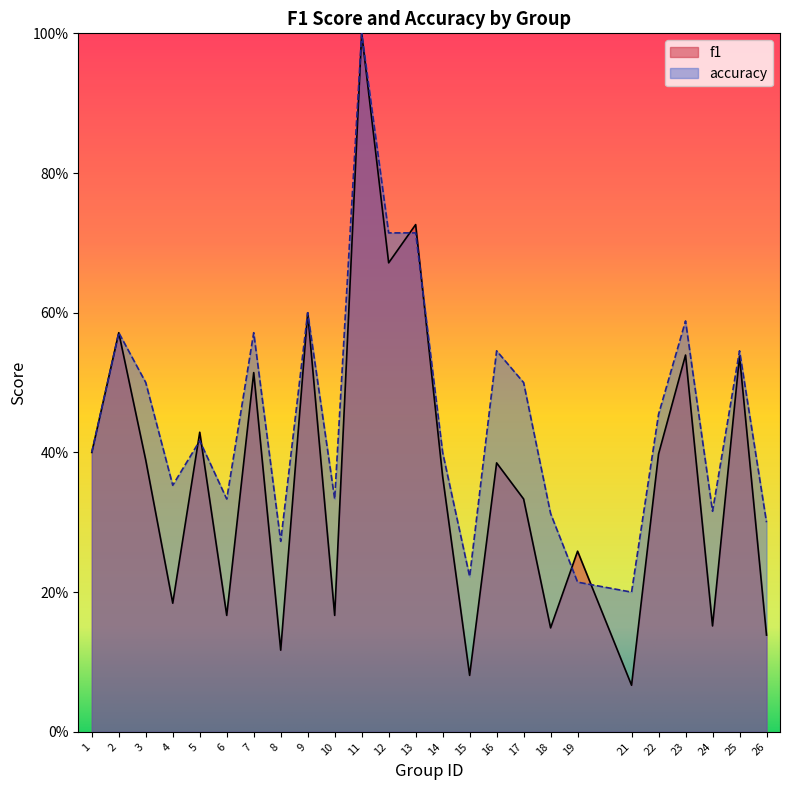

At which label does f1 reach its peak?

11